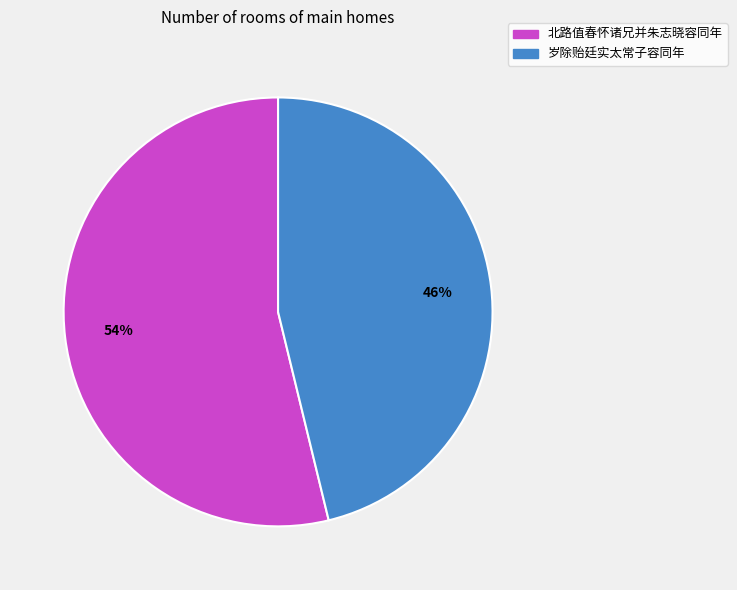

To the nearest percent, what is the difference between the largest and smallest slice percentages?

8%